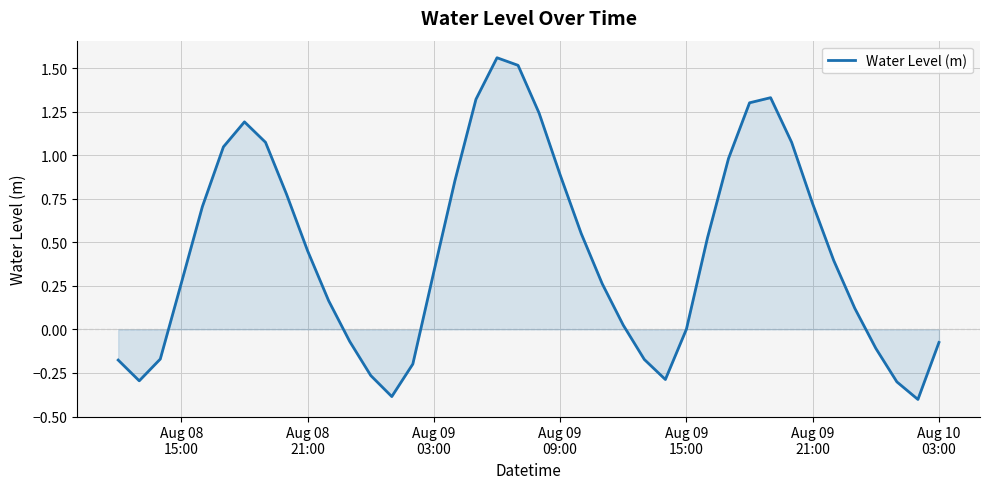

What is the minimum value shown in the chart?

-0.4